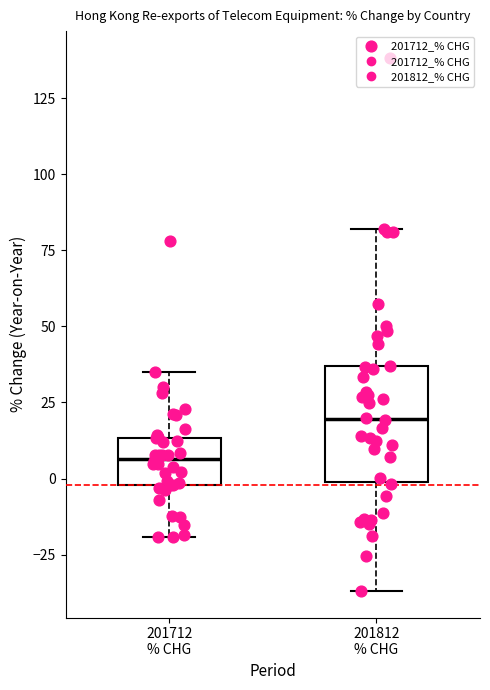

Reading left to right, read every box against the y-axis: the position of its median line, the range the box covers, and the ends of its whiskers. The values are not printed on the chart, so give them approximately, as read against the axis.

201712 % CHG: median 5, box 0 to 15, whiskers -20 to 35
201812 % CHG: median 20, box 0 to 35, whiskers -35 to 80